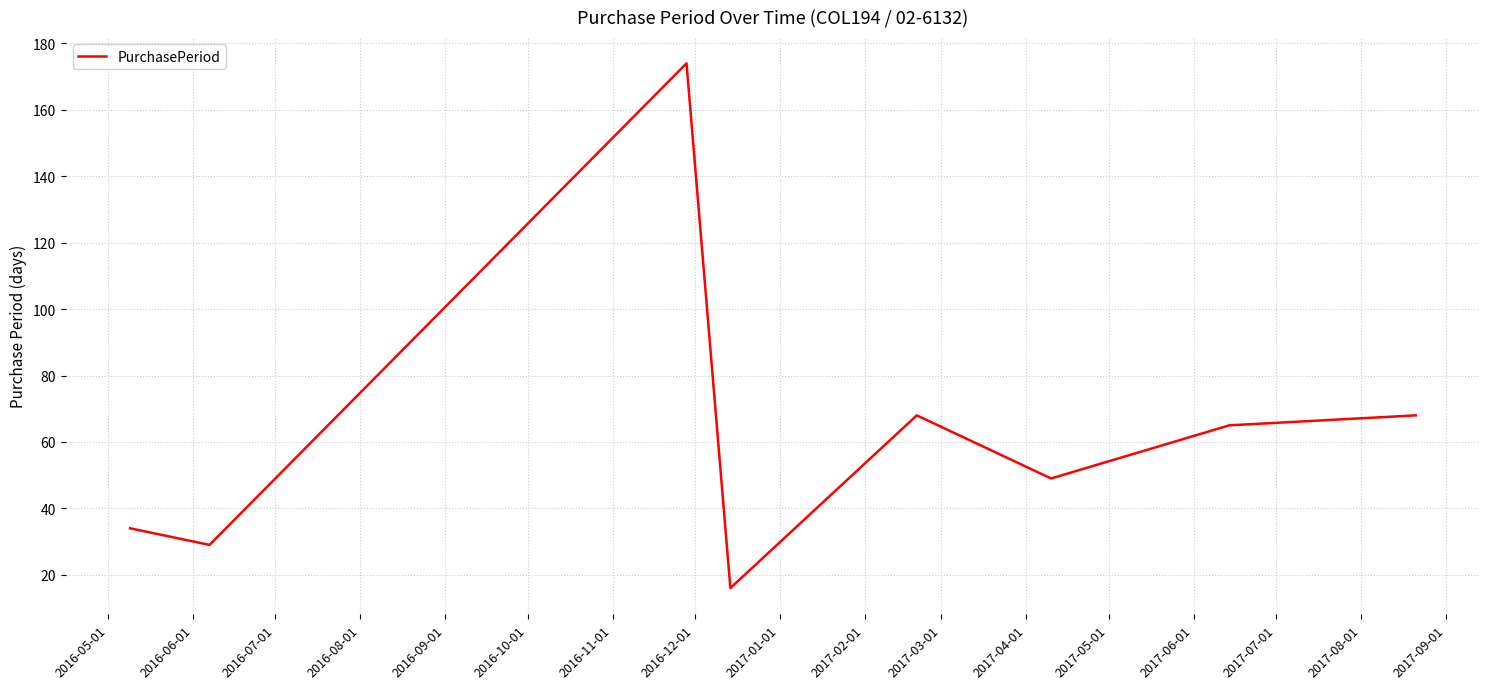

What is the minimum value shown in the chart?

16